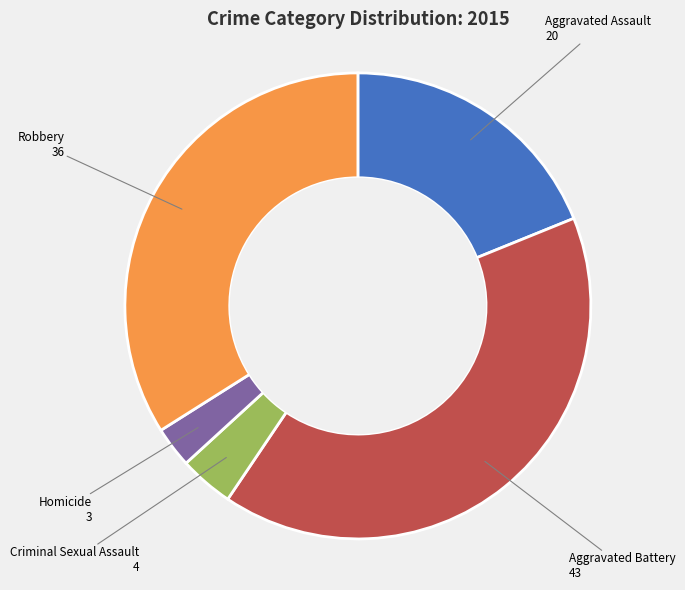

Count the number of slices in the pie.

5